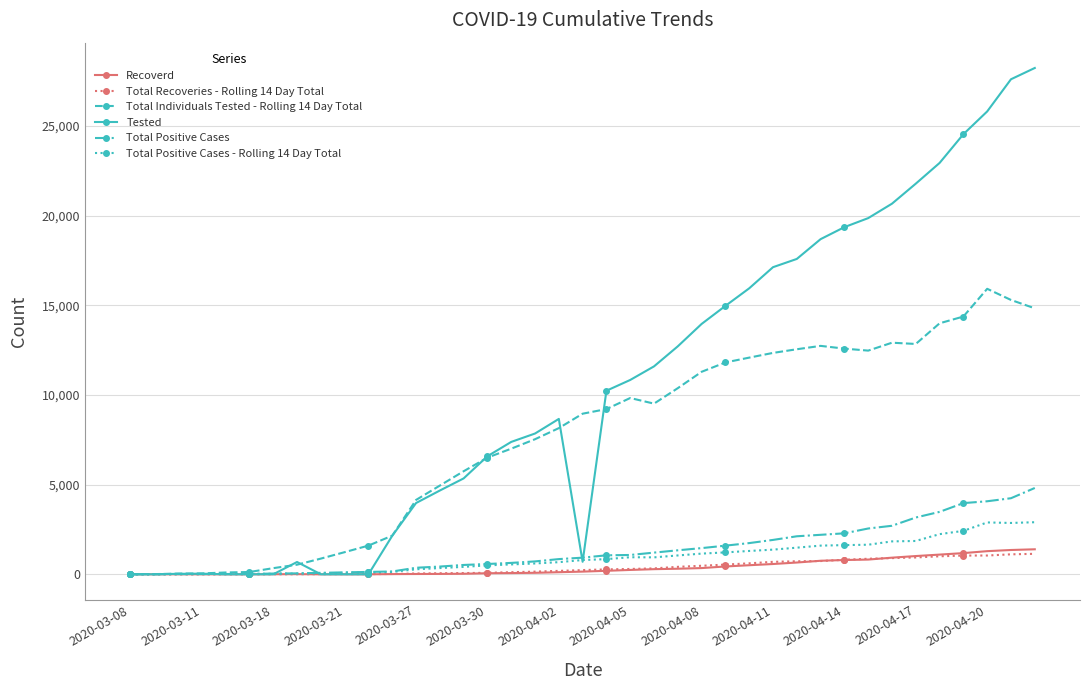

What is the greatest value displayed?

28244